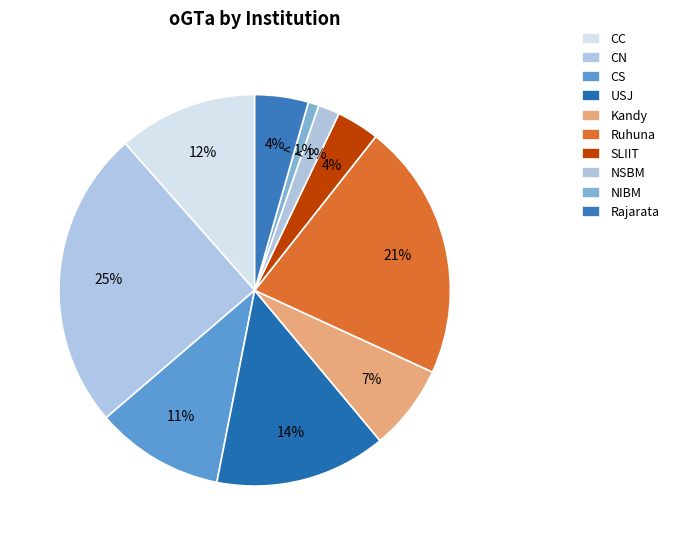

Is there a majority slice in this chart?

No